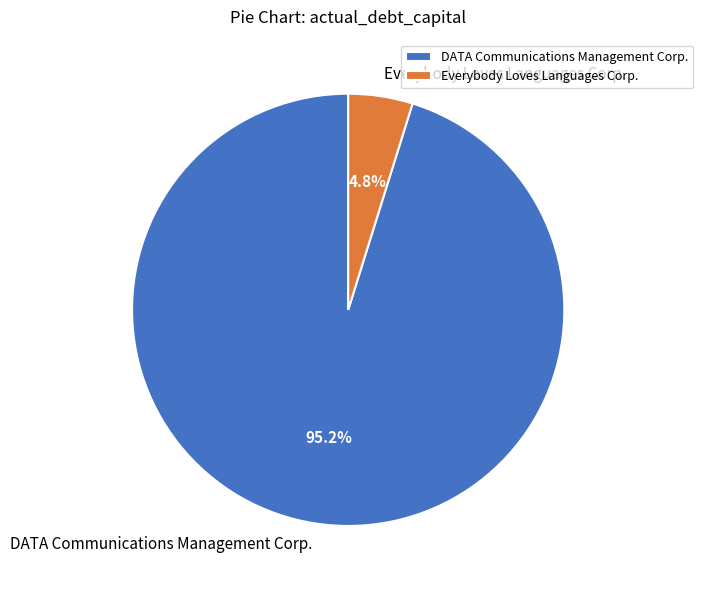

What is the total percentage of DATA Communications Management Corp. and Everybody Loves Languages Corp.?

100.0%